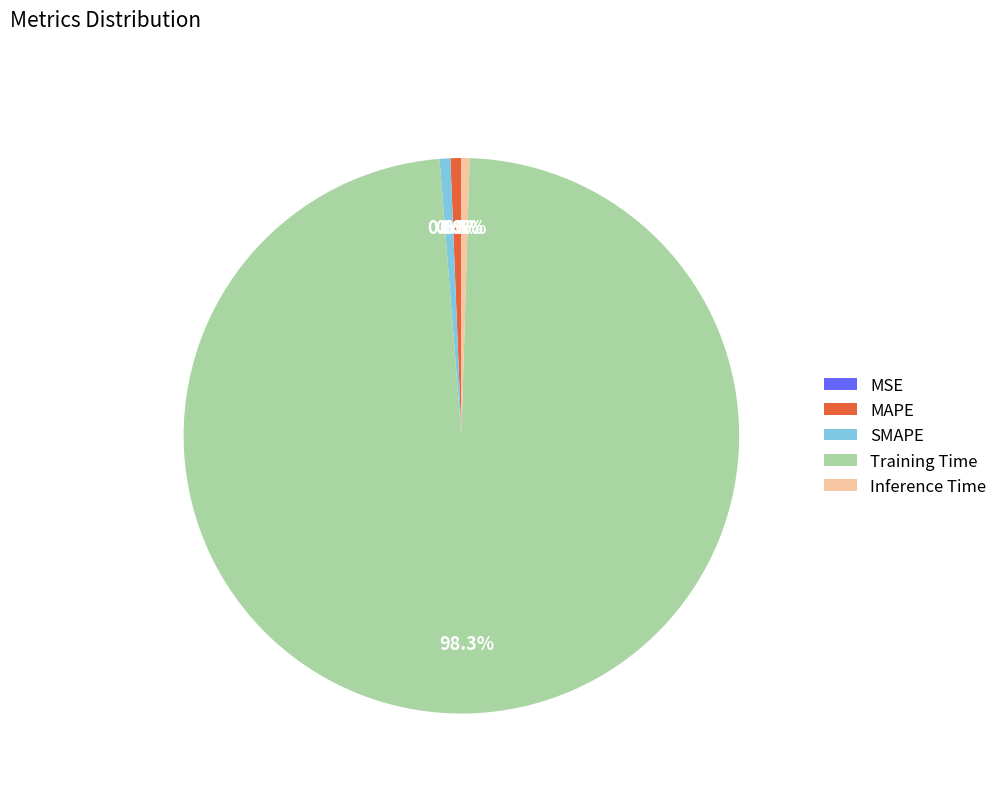

Which slice is the largest?

Training Time